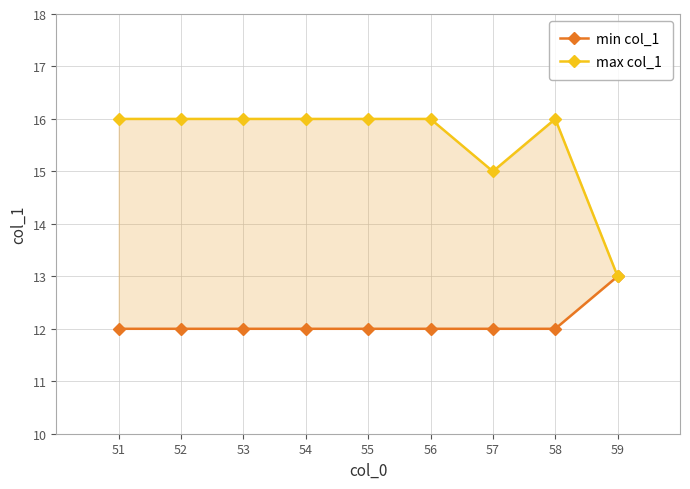

At which category is the sum across all series the highest?

51